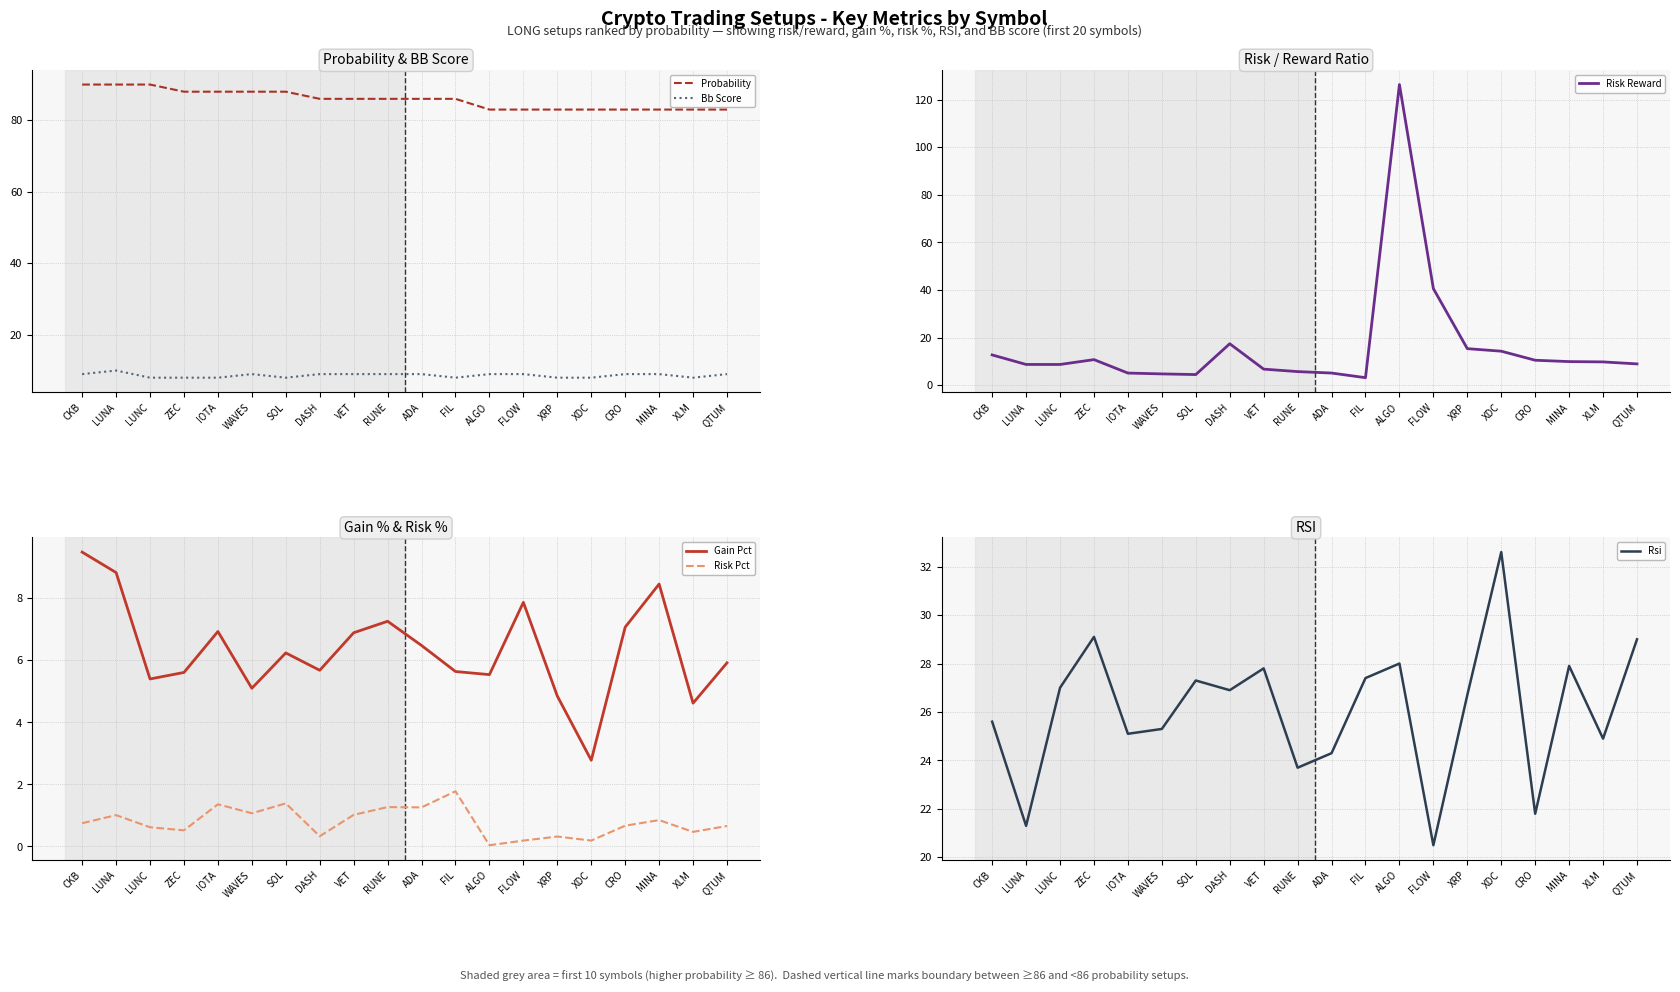

What position from the left is RUNE?

10